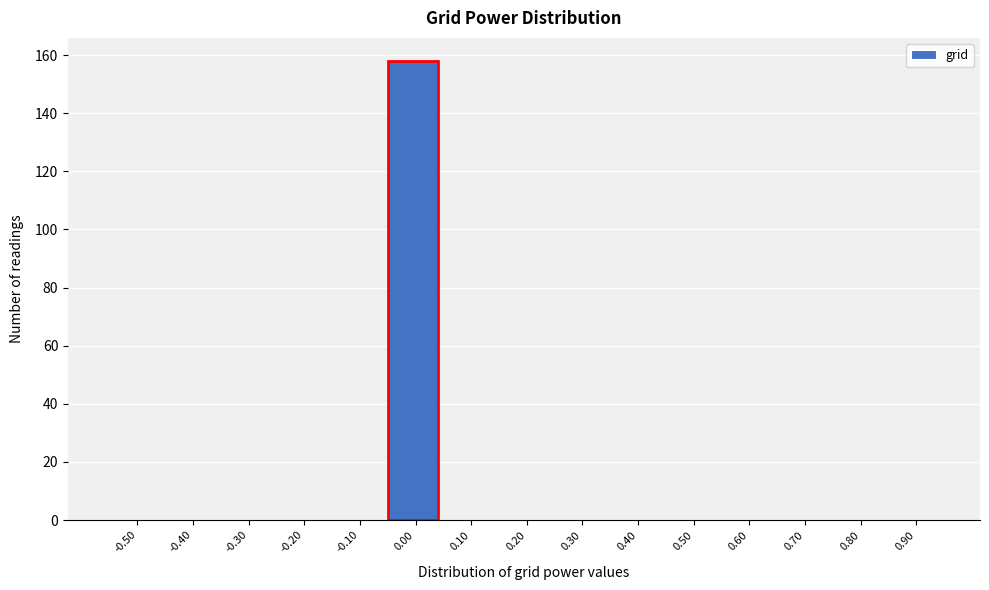

Reading left to right, list all the values displayed in this chart.

-0.50=0	-0.40=0	-0.30=0	-0.20=0	-0.10=0	0.00=158	0.10=0	0.20=0	0.30=0	0.40=0	0.50=0	0.60=0	0.70=0	0.80=0	0.90=0